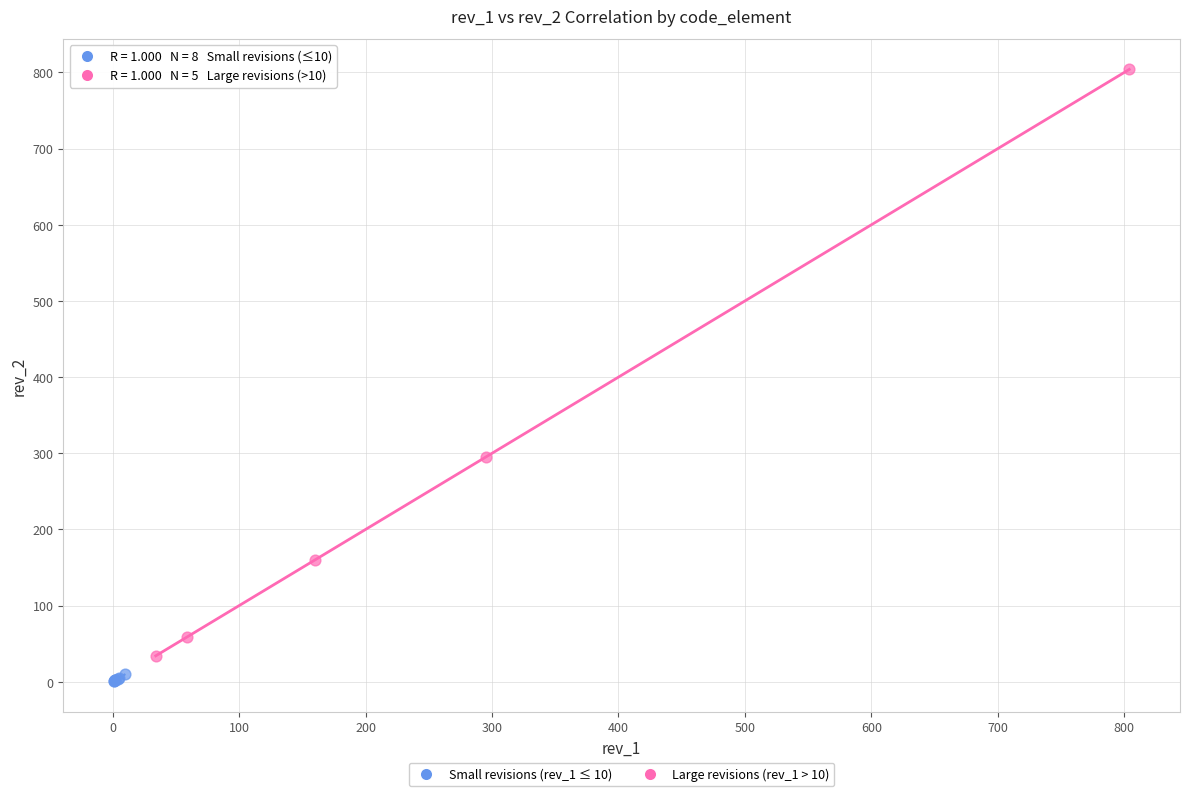

Which series reaches the maximum Y coordinate?

Large revisions (rev_1 > 10)